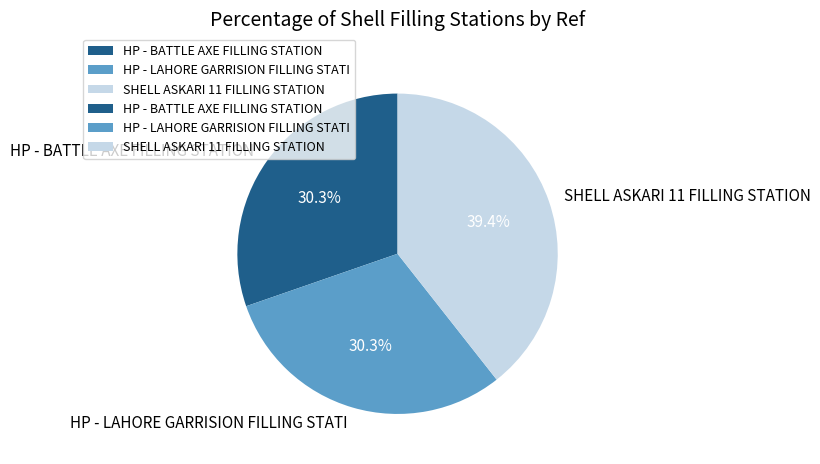

Which slice is the largest?

SHELL ASKARI 11 FILLING STATION